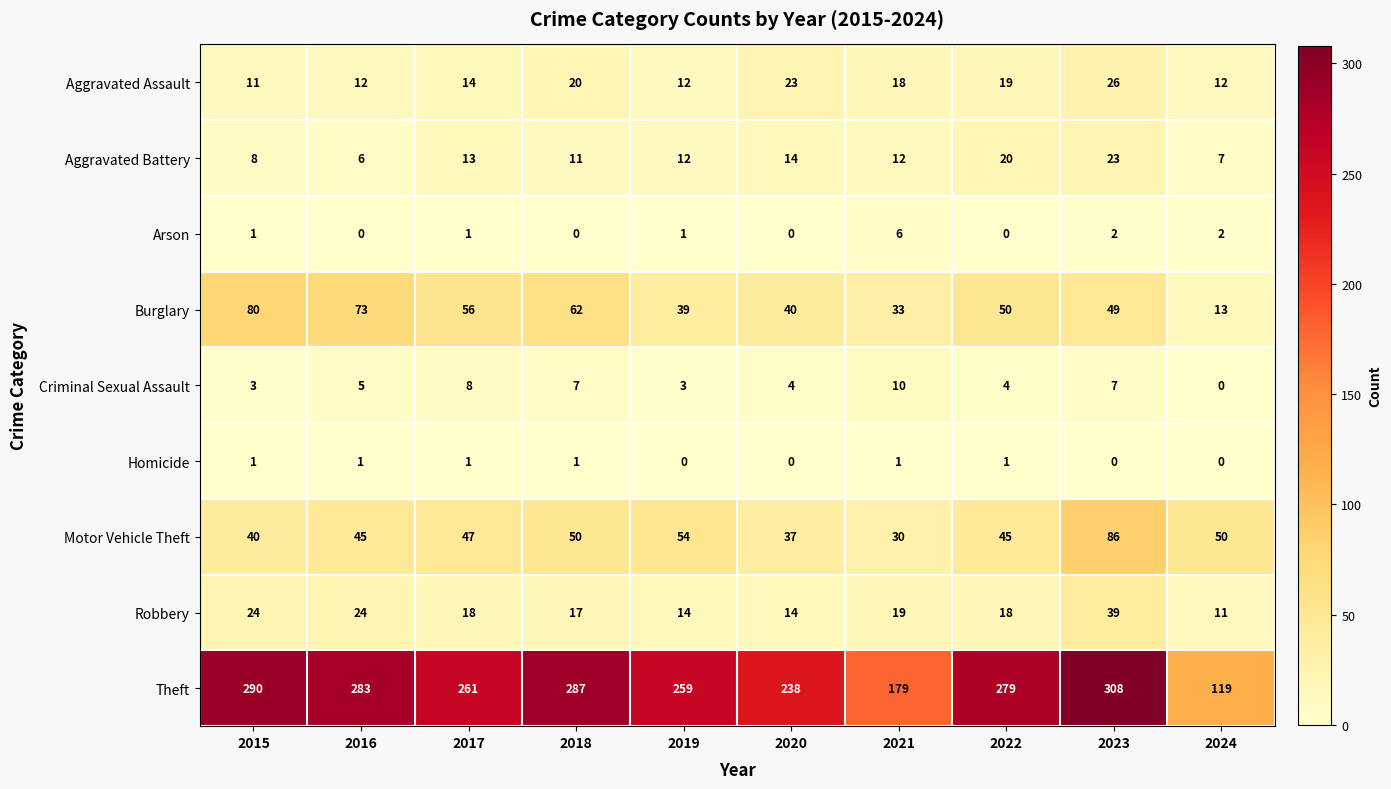

True or false: Arson has a value of 0 at 2016.

True